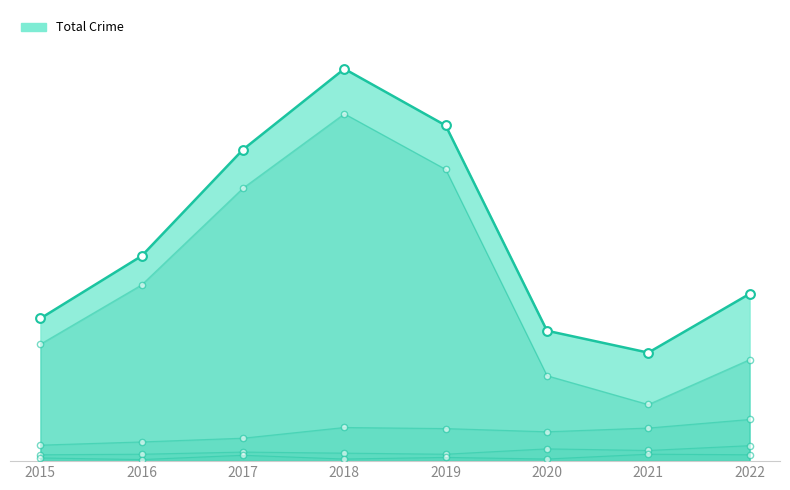

Is the value of Aggravated Battery at 2020 greater than the value of Aggravated Assault at 2017?

Yes